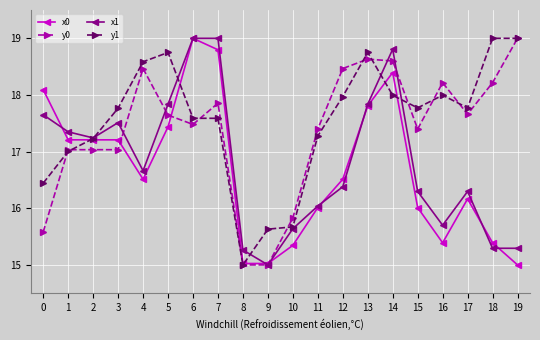

What is the value of the x1 point at the 20th from the left?

15.3